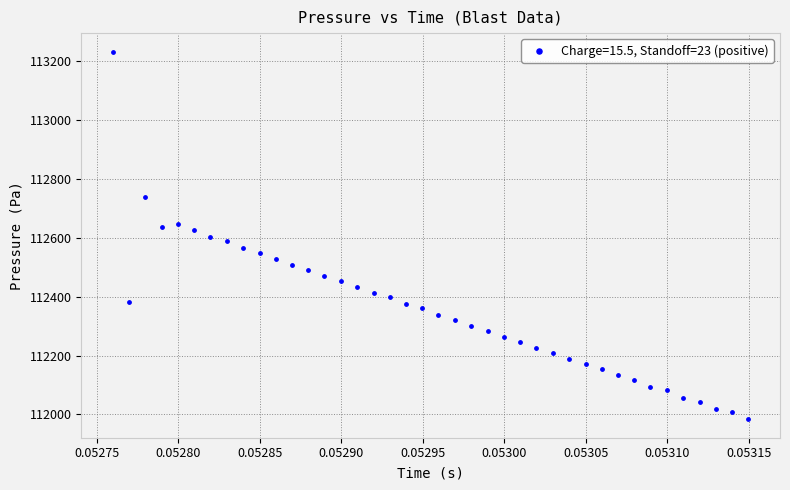

What is the range of Y values (max minus min)?

1249.2